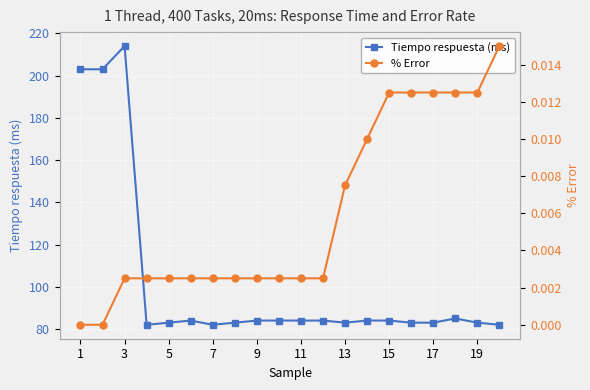

True or false: Tiempo respuesta (ms) has more than 2 interior local peaks.

True